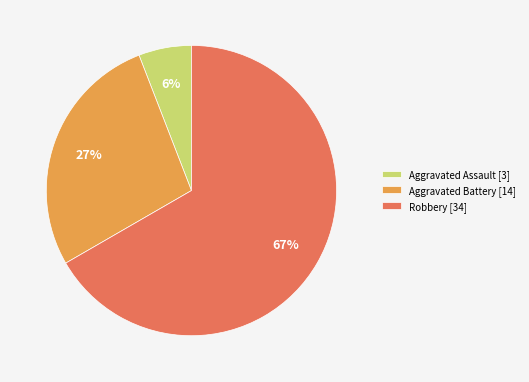

Count the number of slices in the pie.

3